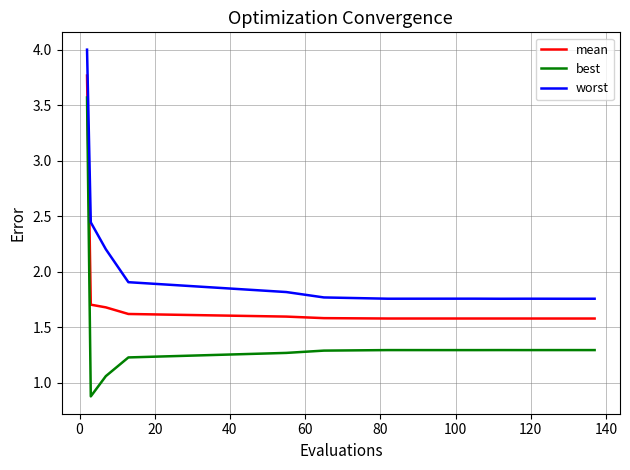

What is the difference between the maximum and minimum values in the worst series?

2.2